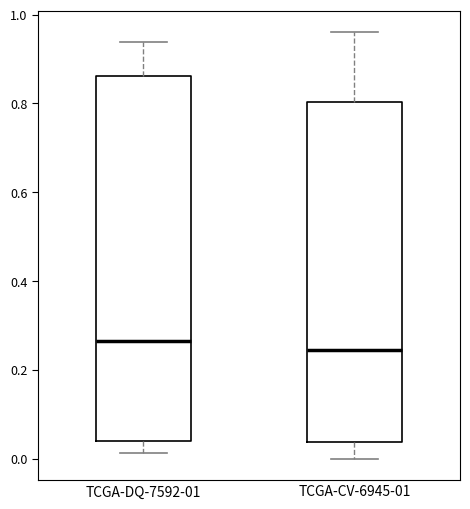

Which box has the lowest median line?

TCGA-CV-6945-01